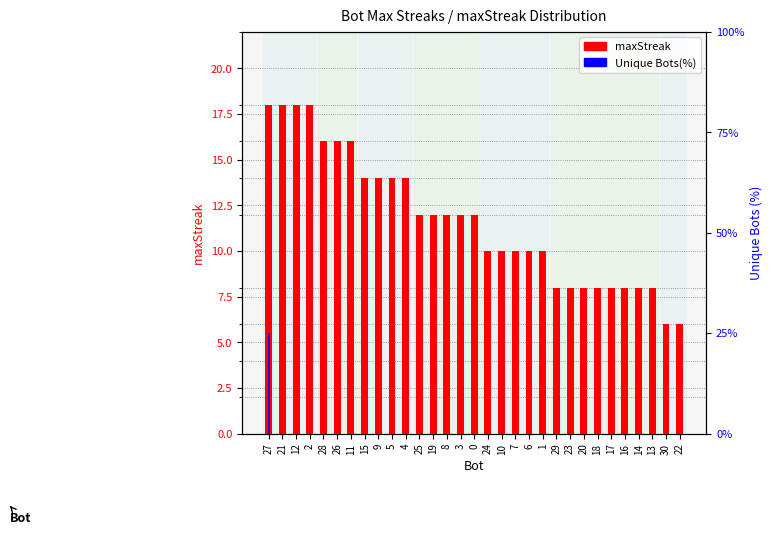

How many data points does each series have?

31